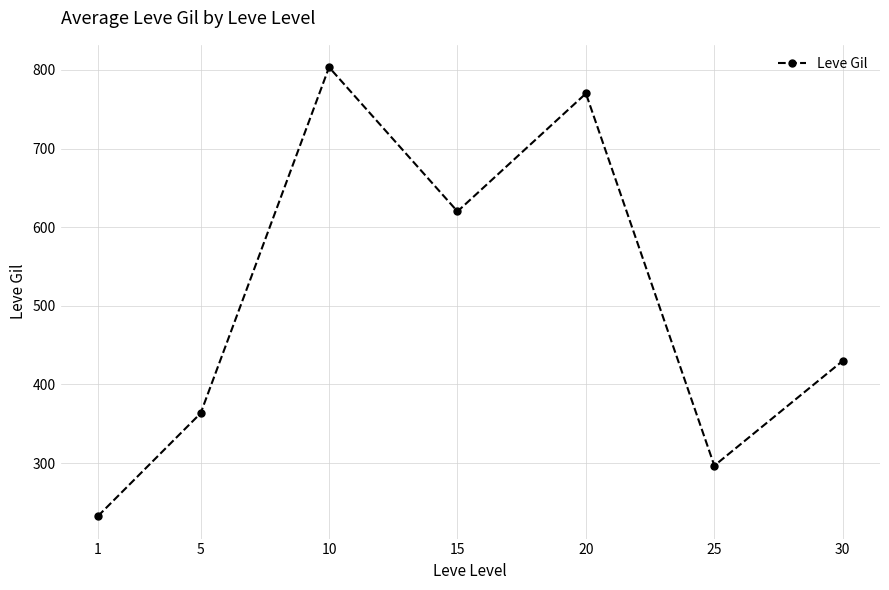

How many interior local peaks (higher than both neighbors) does the data have?

2